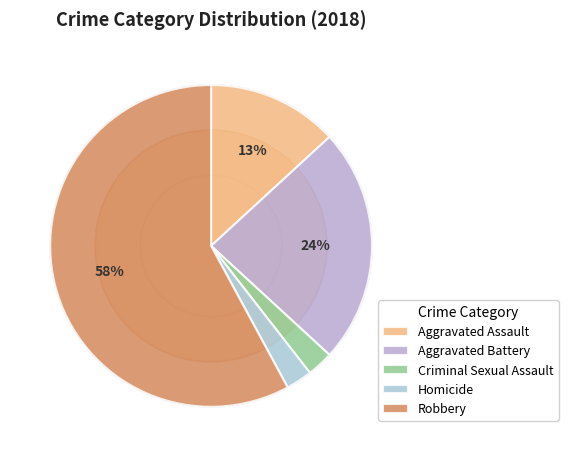

Which slice is the largest?

Robbery